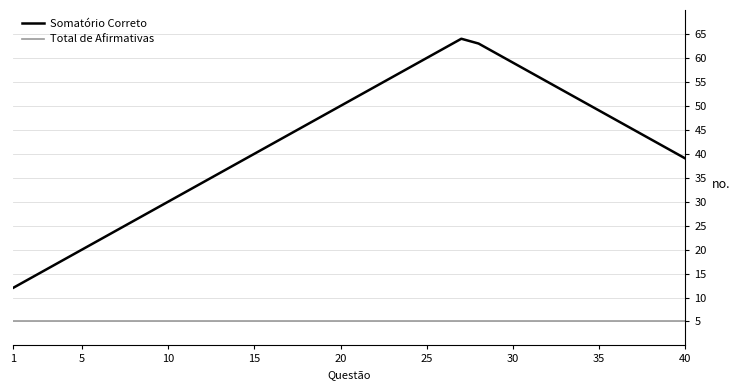

Does the chart have visible grid lines?

Yes